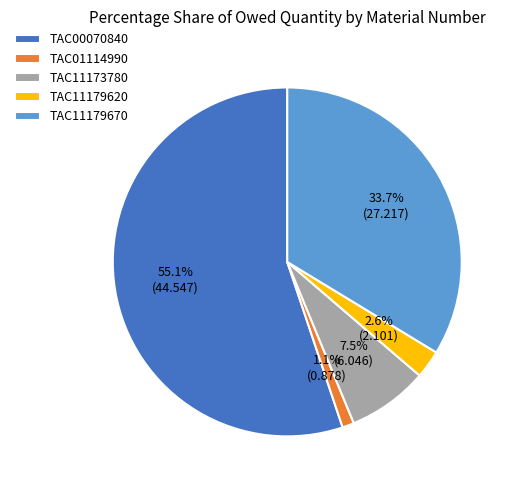

True or false: TAC01114990 accounts for 1% of the total.

True